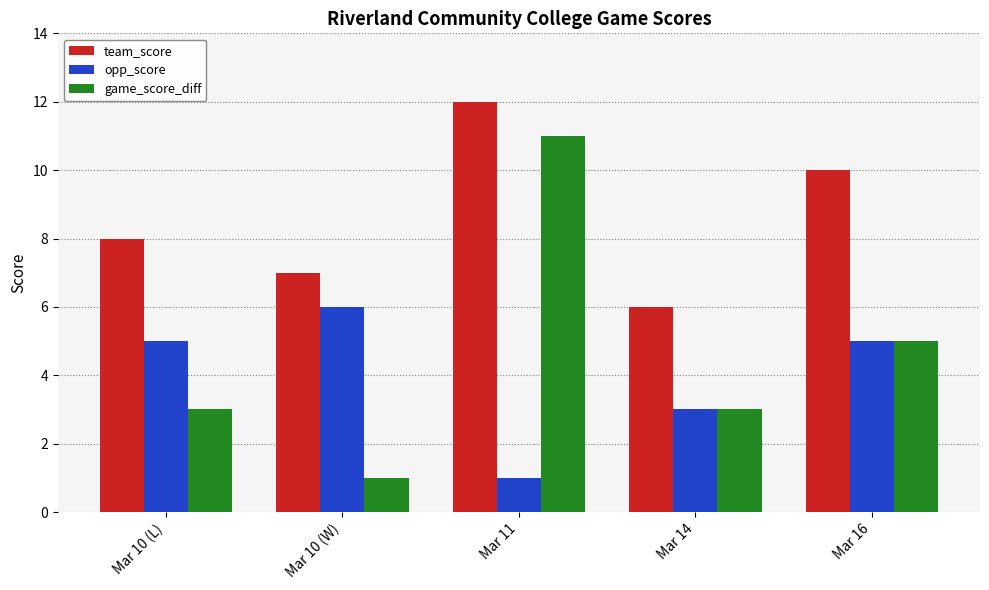

At Mar 11, list the series in order from smallest to largest.

opp_score, game_score_diff, team_score